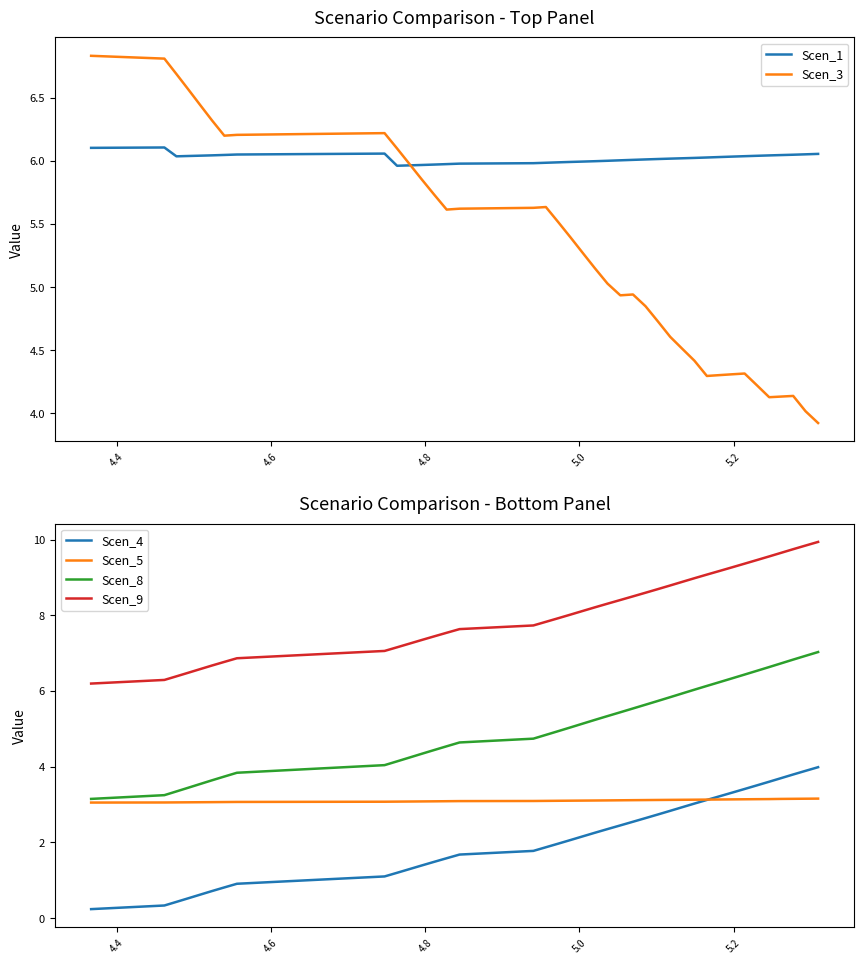

What is the lowest value of the Scen_3 series?

3.9